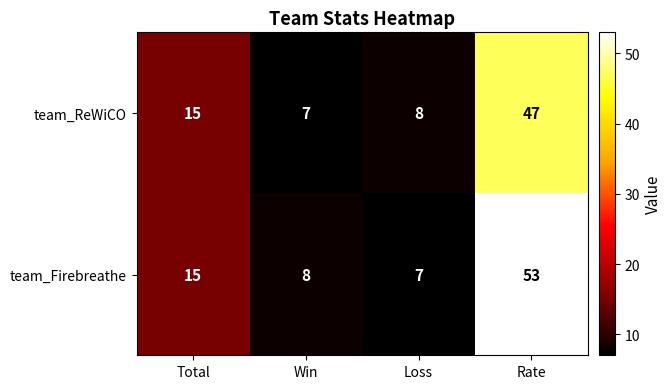

Which series changed the most between Total and Win?

team_ReWiCO